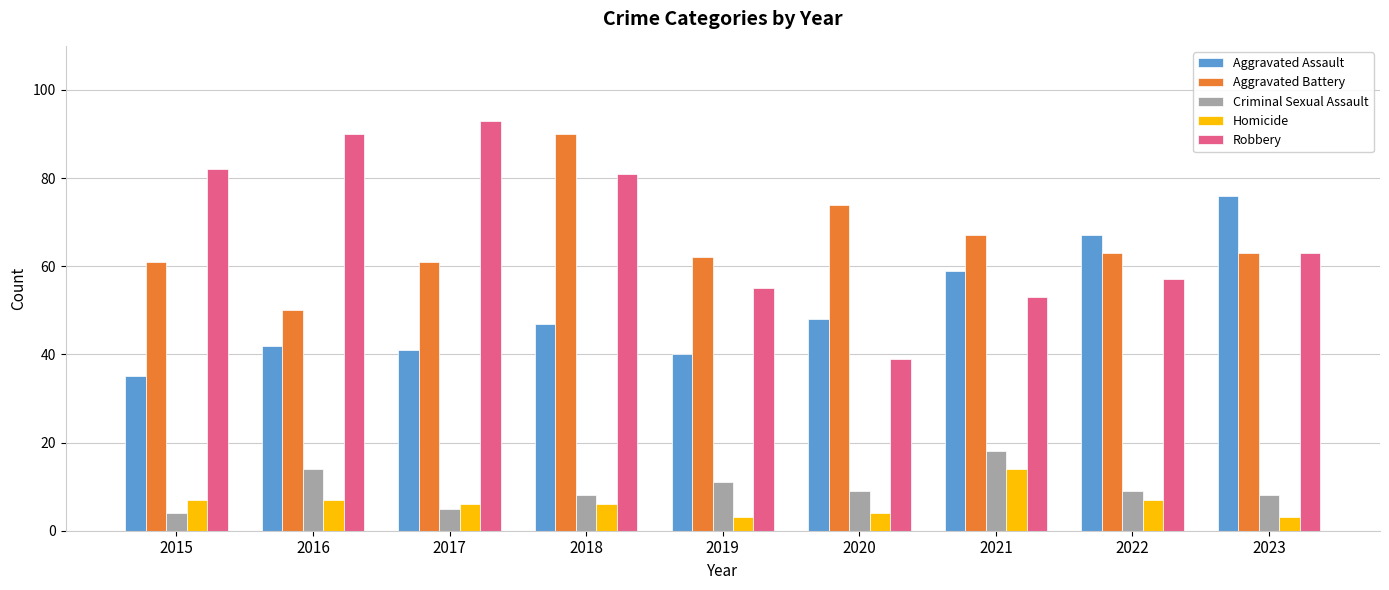

Reading left to right, transcribe all the data shown in this chart.

Aggravated Assault: 2015=35	2016=42	2017=41	2018=47	2019=40	2020=48	2021=59	2022=67	2023=76
Aggravated Battery: 2015=61	2016=50	2017=61	2018=90	2019=62	2020=74	2021=67	2022=63	2023=63
Criminal Sexual Assault: 2015=4	2016=14	2017=5	2018=8	2019=11	2020=9	2021=18	2022=9	2023=8
Homicide: 2015=7	2016=7	2017=6	2018=6	2019=3	2020=4	2021=14	2022=7	2023=3
Robbery: 2015=82	2016=90	2017=93	2018=81	2019=55	2020=39	2021=53	2022=57	2023=63